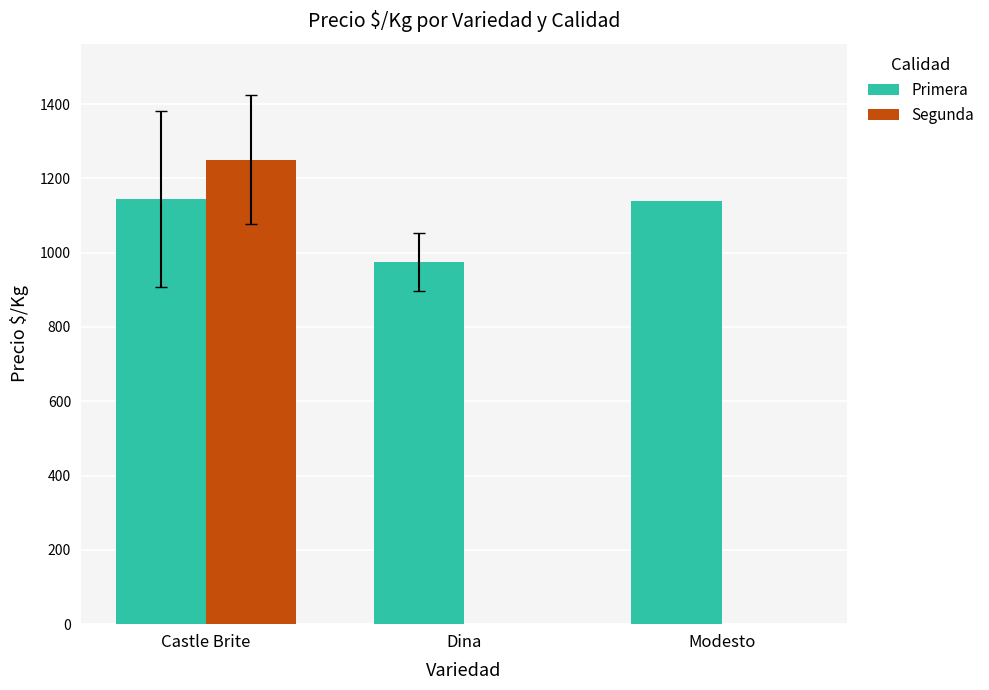

What is the difference between the Primera values at Castle Brite and Dina?

169.6